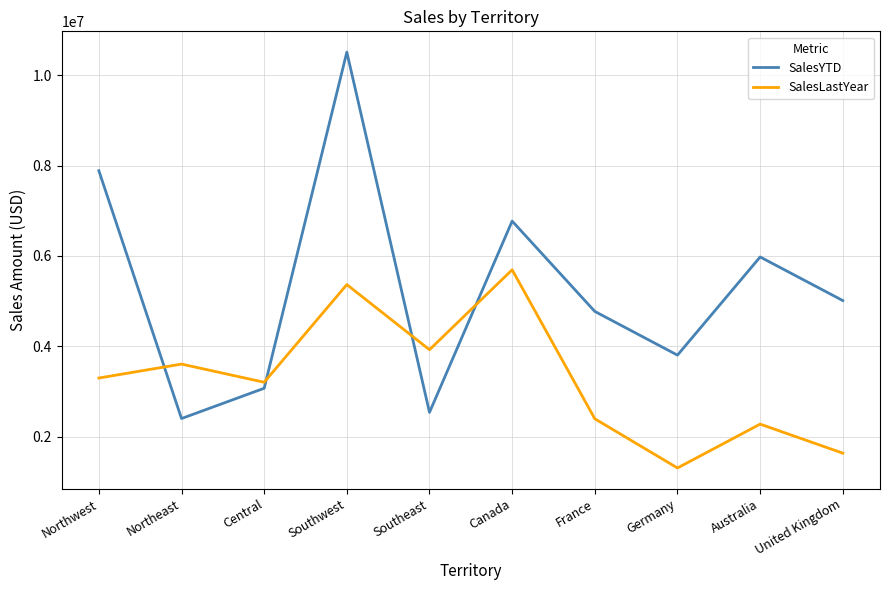

What is the difference between the maximum and second lowest values in the SalesLastYear series?

4058165.5